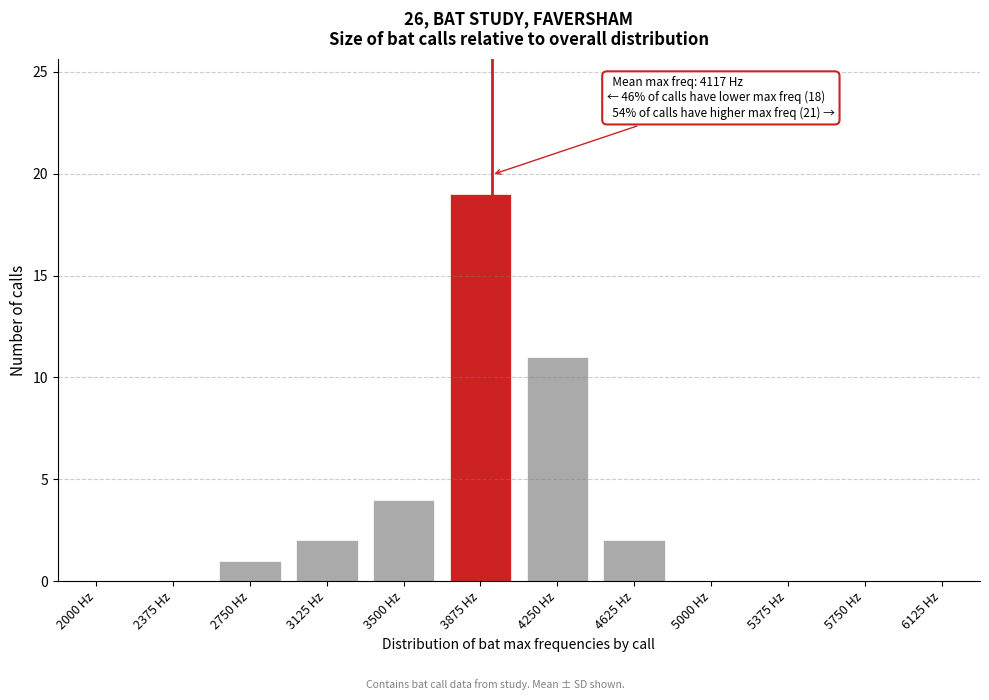

Reading left to right, list all the values displayed in this chart.

2000 Hz=0	2375 Hz=0	2750 Hz=1	3125 Hz=2	3500 Hz=4	3875 Hz=19	4250 Hz=11	4625 Hz=2	5000 Hz=0	5375 Hz=0	5750 Hz=0	6125 Hz=0